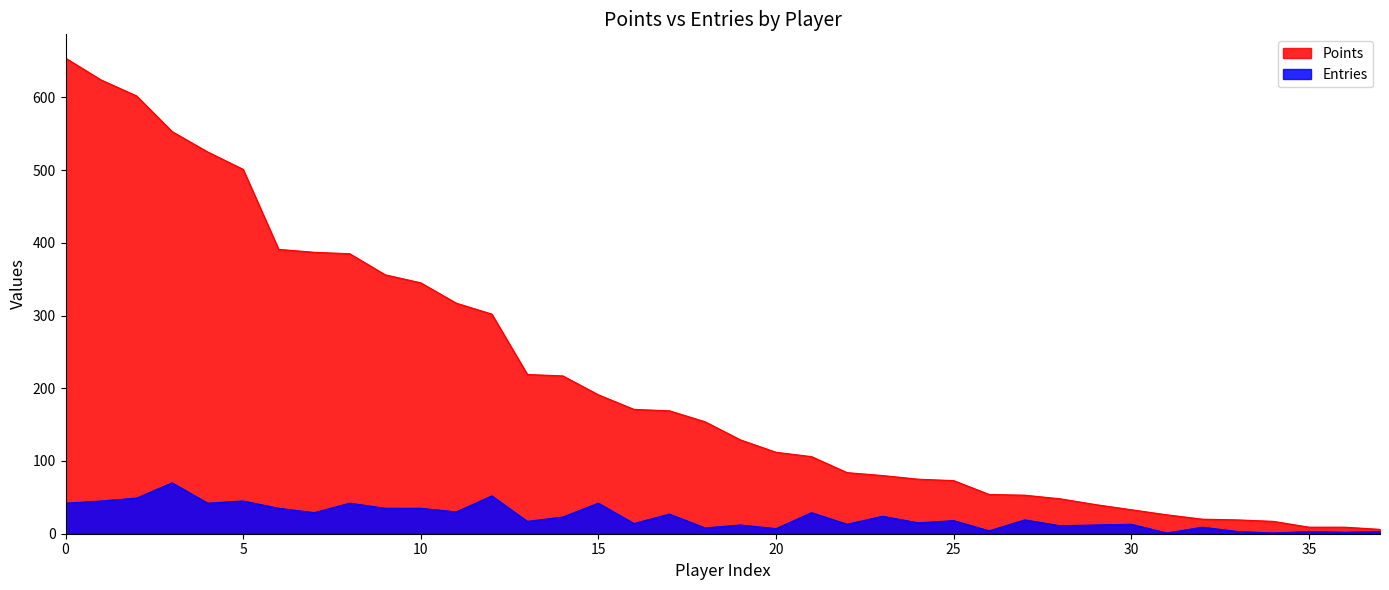

The Points series shows 33 at 30. True or false?

True